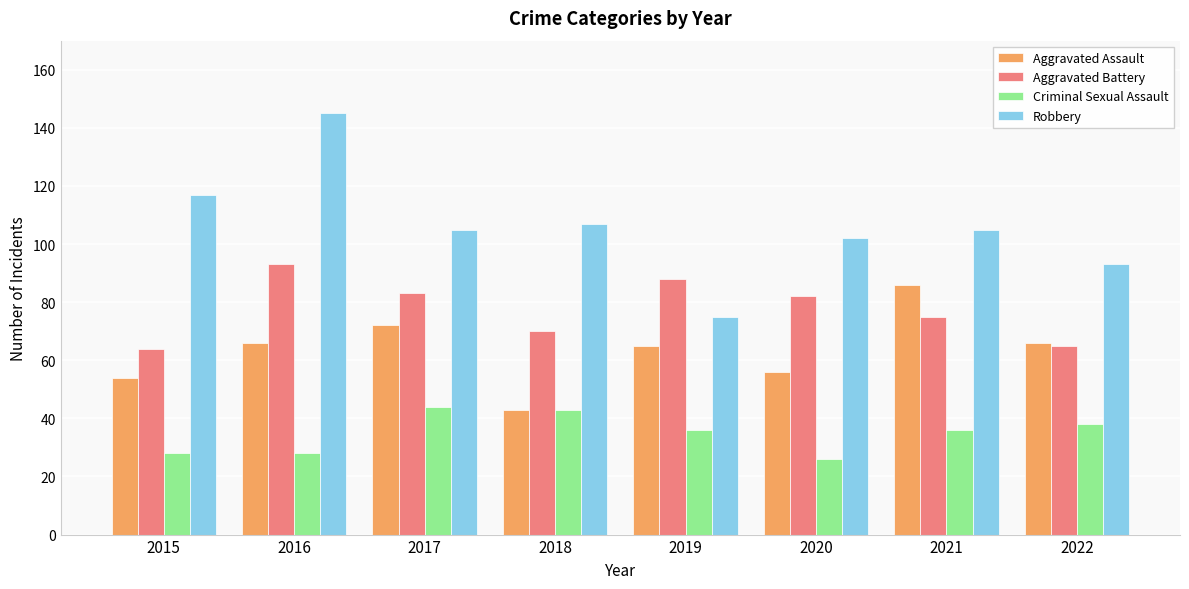

Which series changed the most between 2017 and 2021?

Aggravated Assault